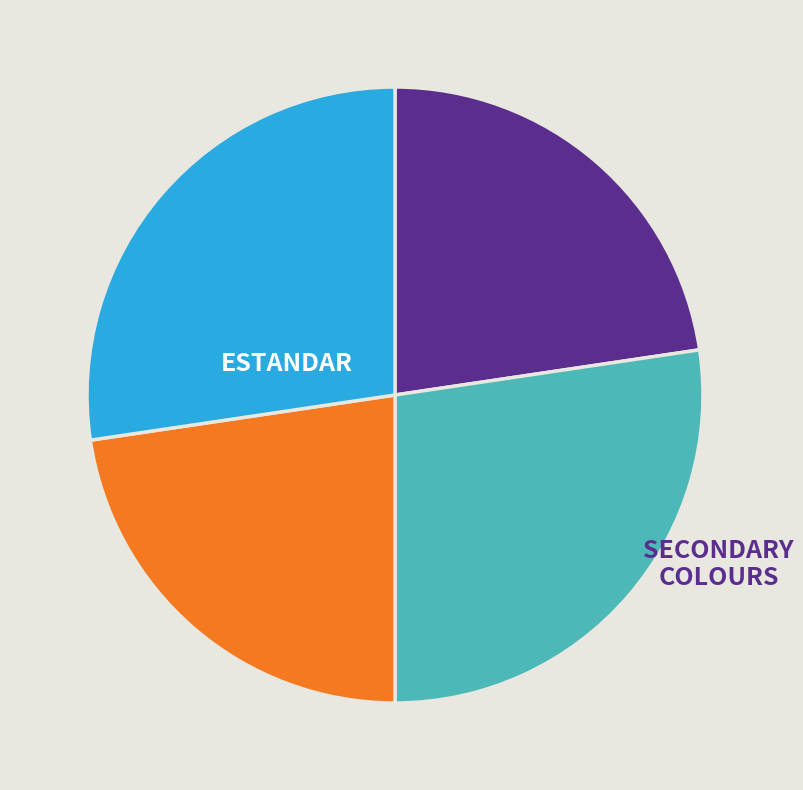

Is there any slice that represents more than half of the pie?

No